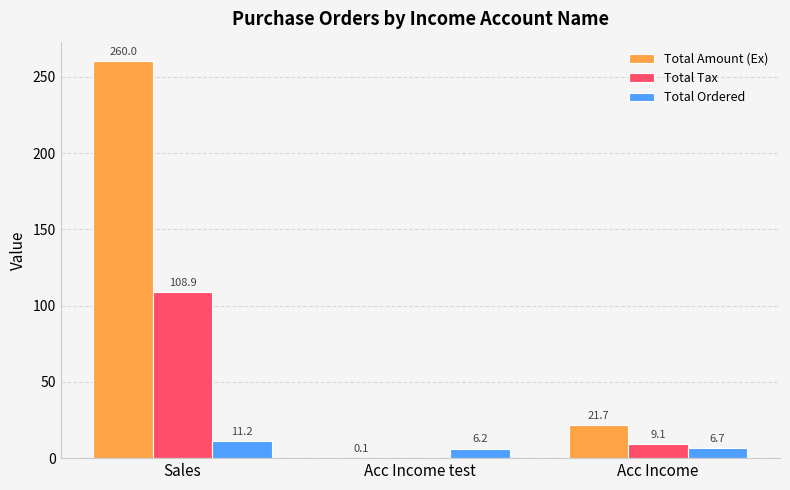

Are the bars horizontal?

No